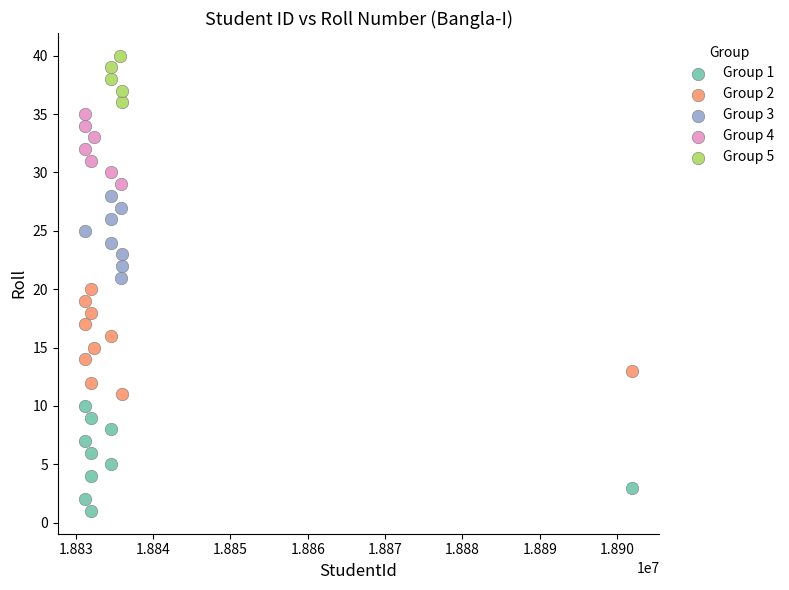

Which series contains the highest Y value?

Group 5